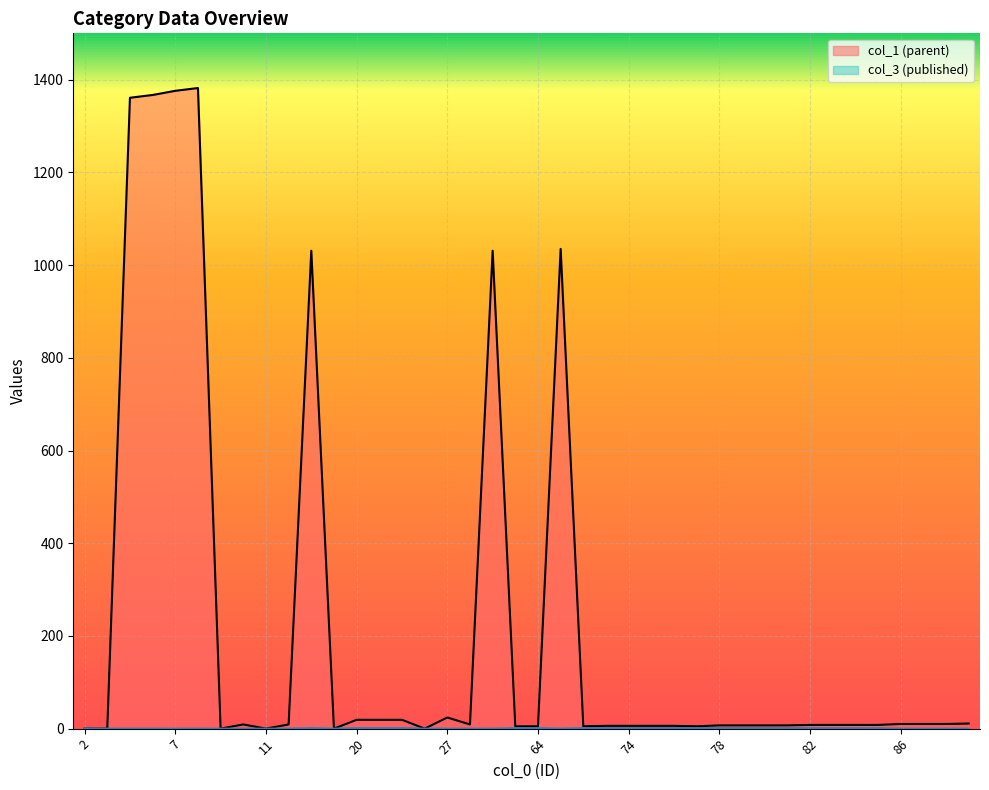

Where is col_1 (parent) nearest to the value 691?

18